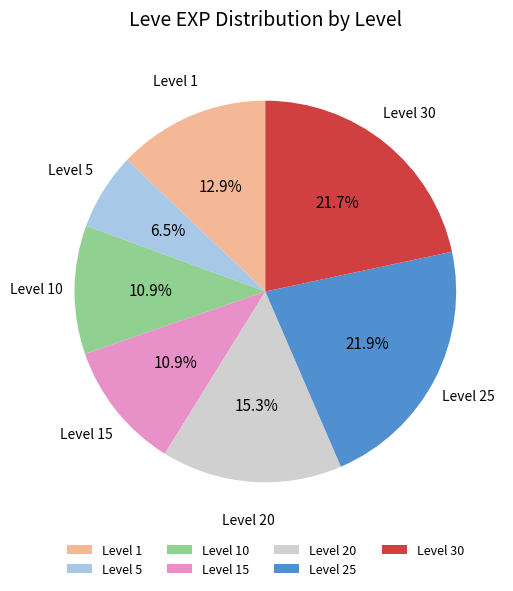

Which slice is the smallest?

Level 5